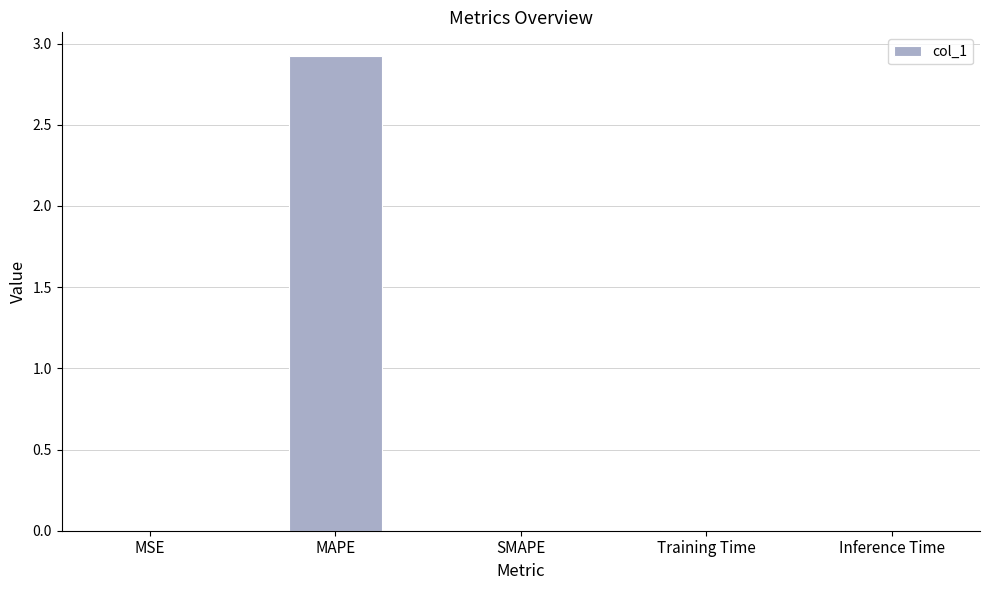

The chart shows a value of -1.1 at SMAPE. True or false?

False